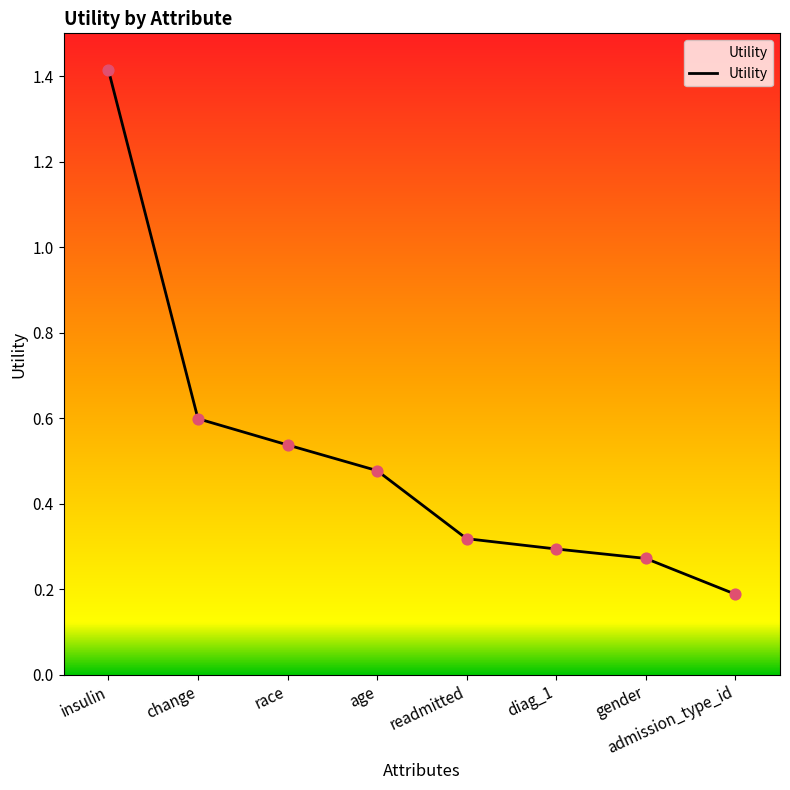

What is the change in value from insulin to race?

-0.9